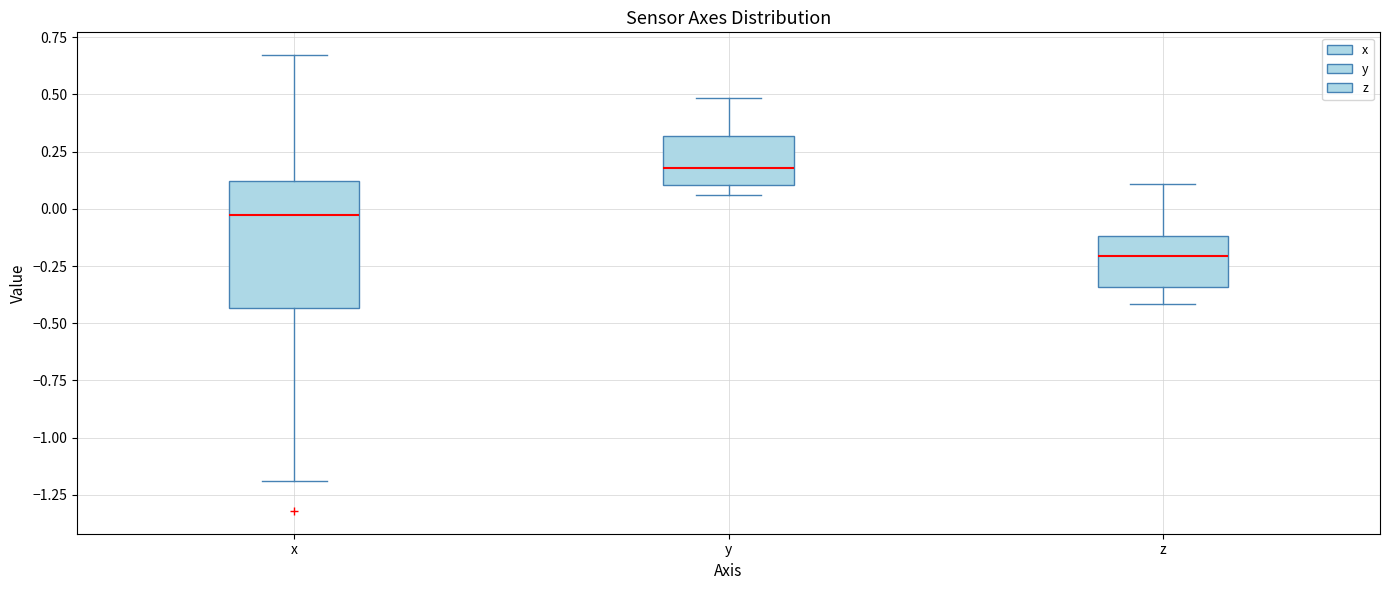

Reading left to right, transcribe this box plot: for each box, give where its median line is, the range the box spans, and where its two whiskers end, as read against the y-axis. The values are not printed on the chart, so give them approximately, as read against the axis.

x: median -0.05, box -0.45 to 0.10, whiskers -1.20 to 0.65
y: median 0.20, box 0.10 to 0.30, whiskers 0.05 to 0.50
z: median -0.20, box -0.35 to -0.10, whiskers -0.40 to 0.10